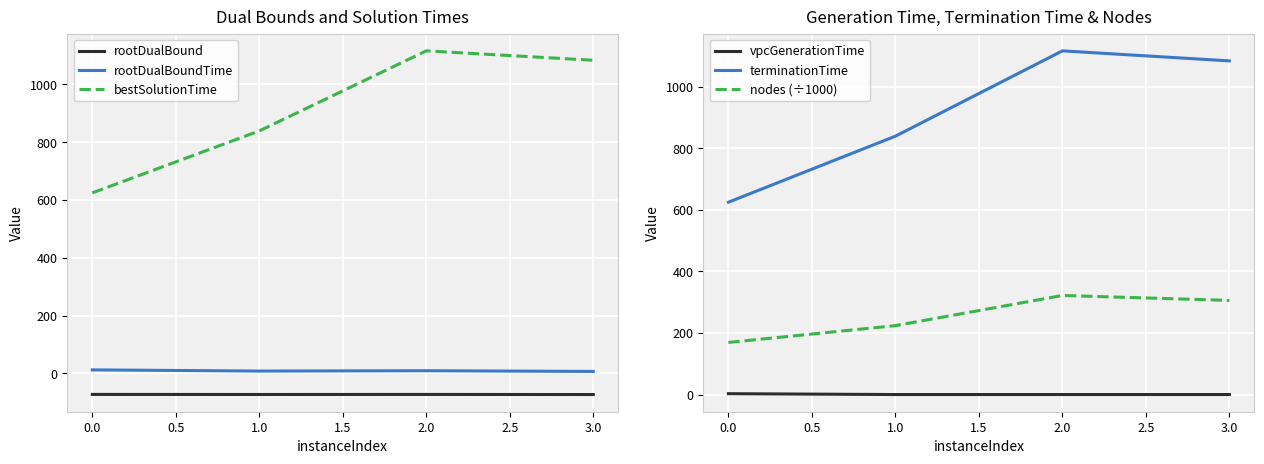

What is the value of the nodes (÷1000) point at the 4th from the left?

305.6